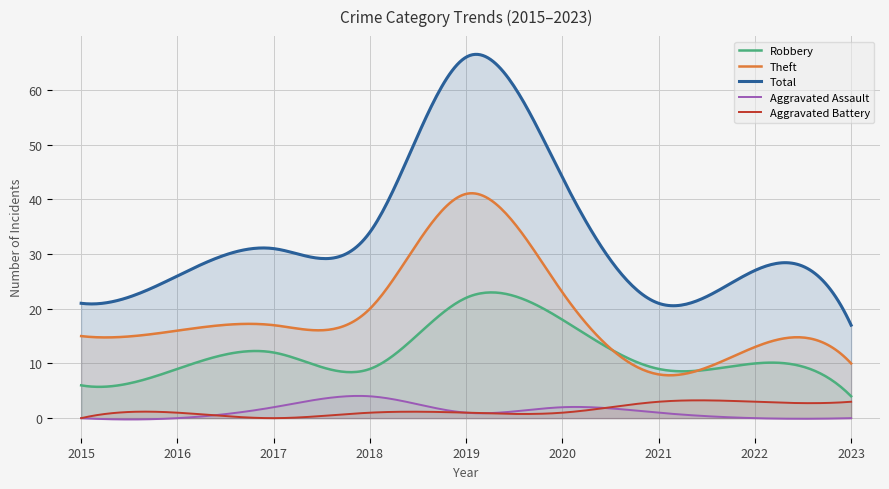

The Aggravated Assault series shows 1 at 2018. True or false?

False